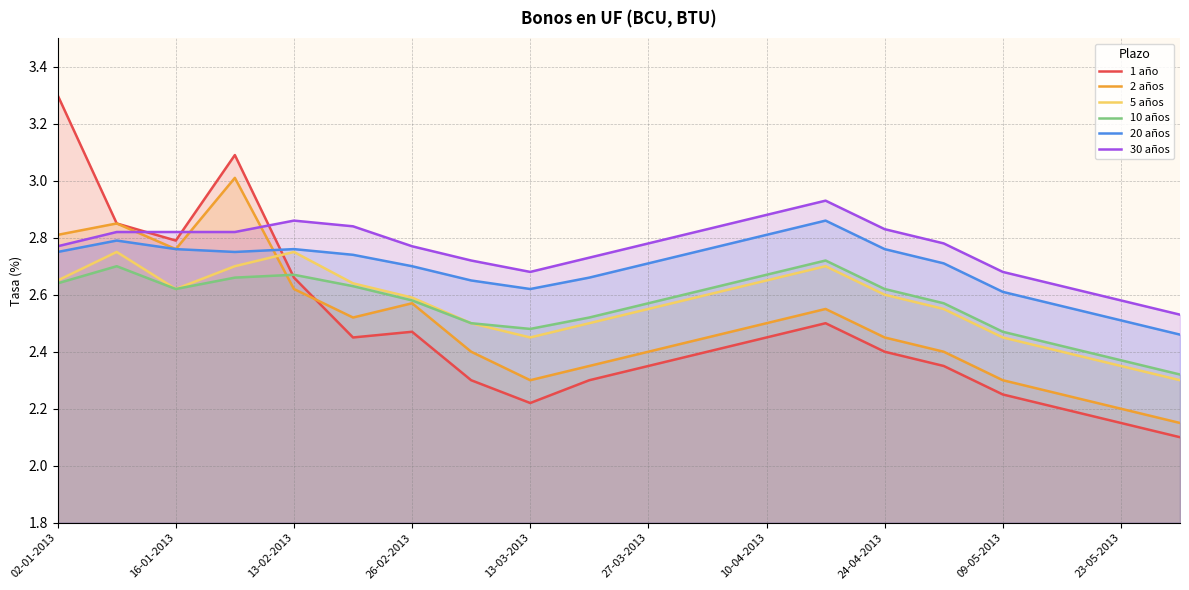

How many lines are shown in the chart?

6